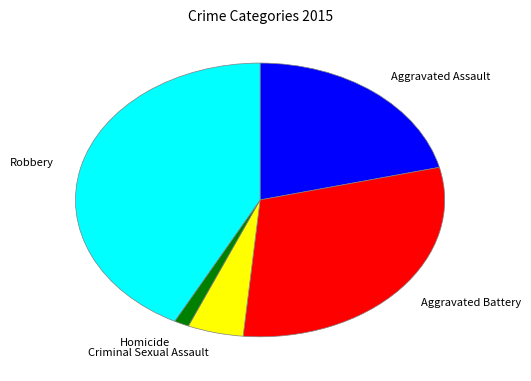

Between Aggravated Assault and Homicide, which is larger?

Aggravated Assault